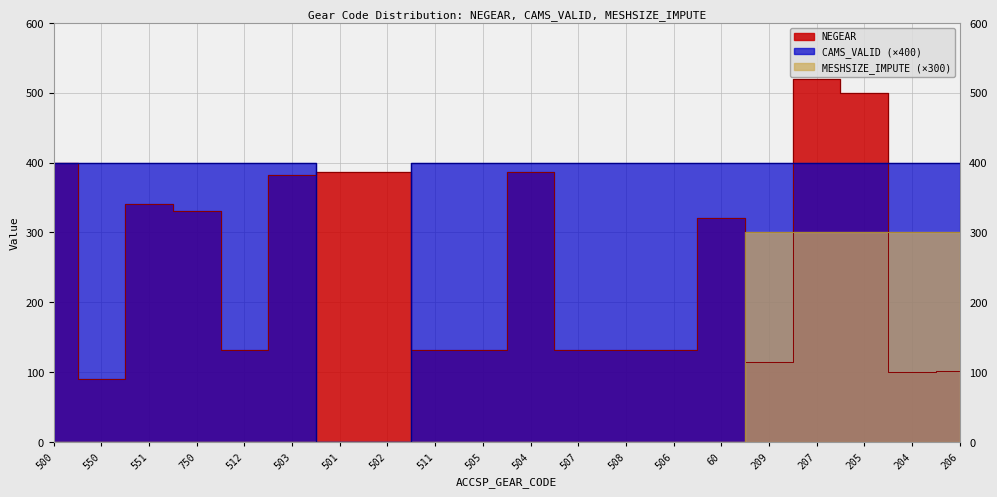

Is it true that CAMS_VALID equals 610 at 511?

False